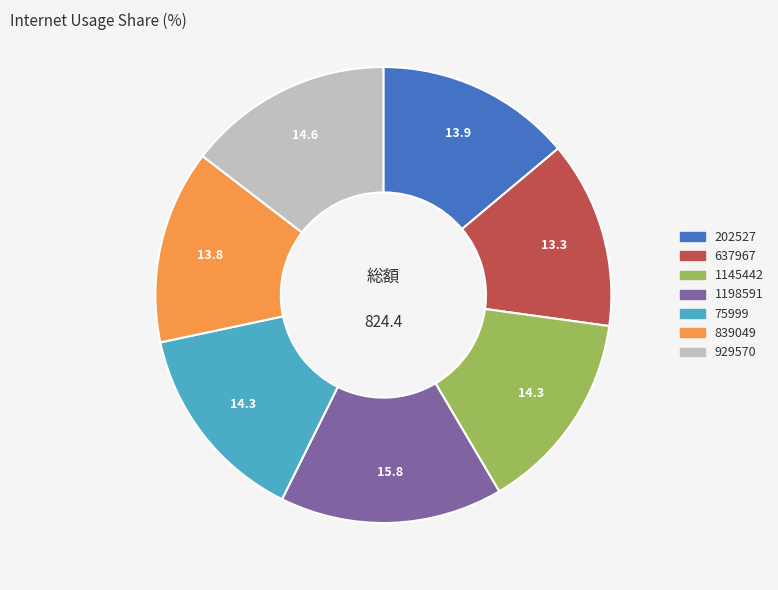

Which category has the biggest portion of the pie?

1198591